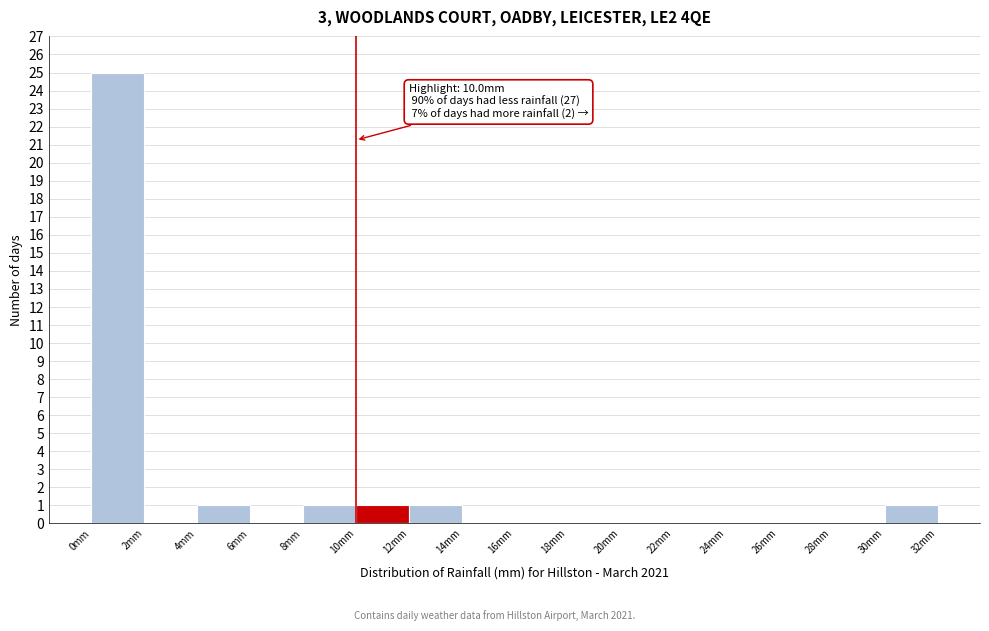

Over which range of the x-axis is the bar tallest?

0 to 2